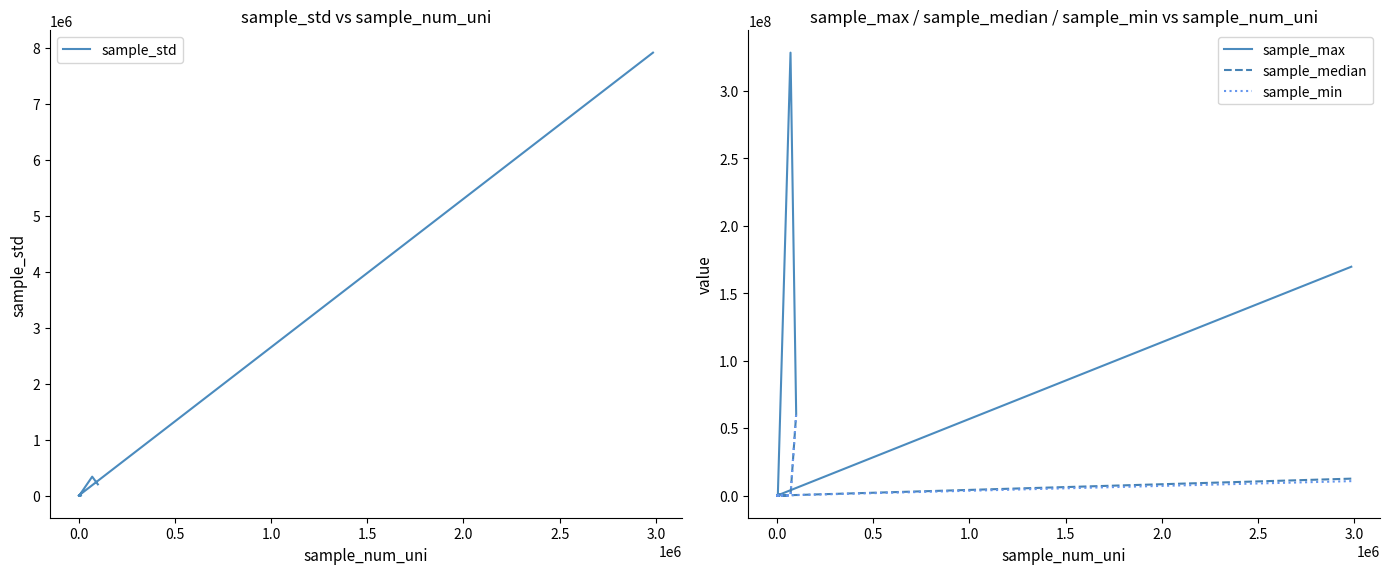

Which series ends up on top after the final intersection of sample_std and sample_median?

sample_median